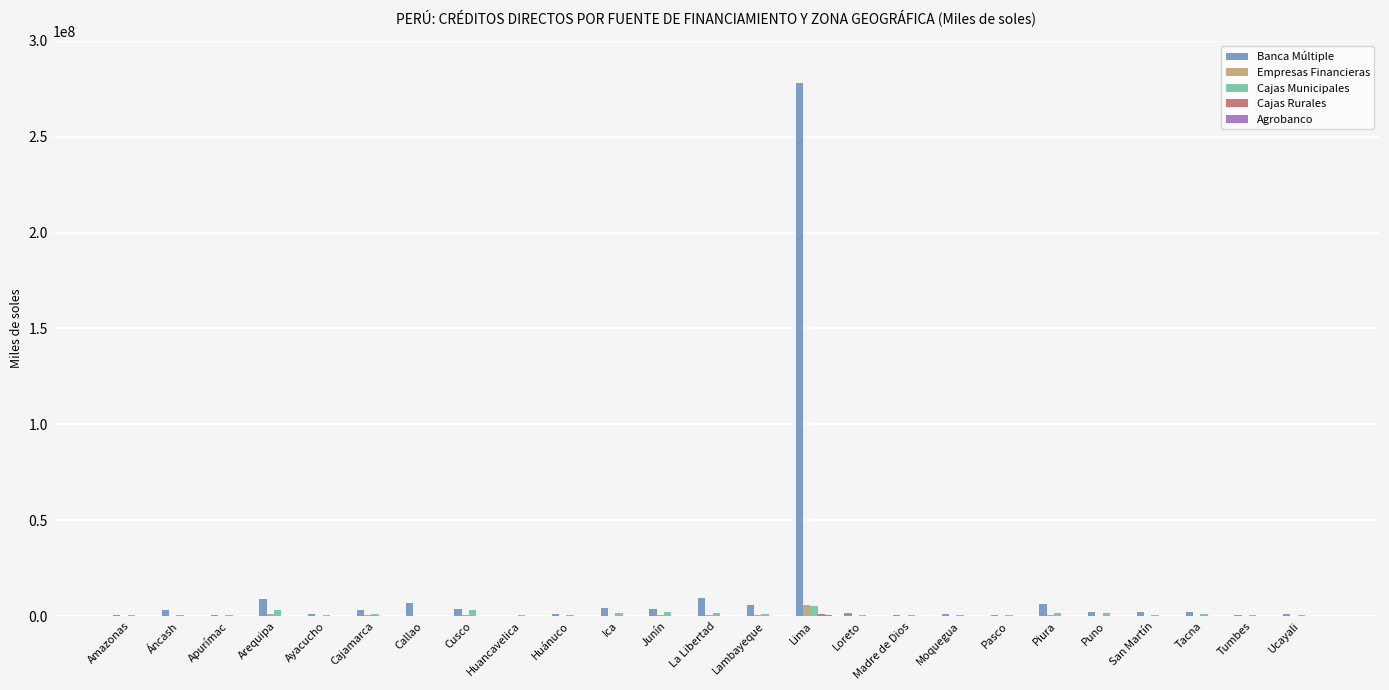

At which category is the sum across all series the highest?

Lima